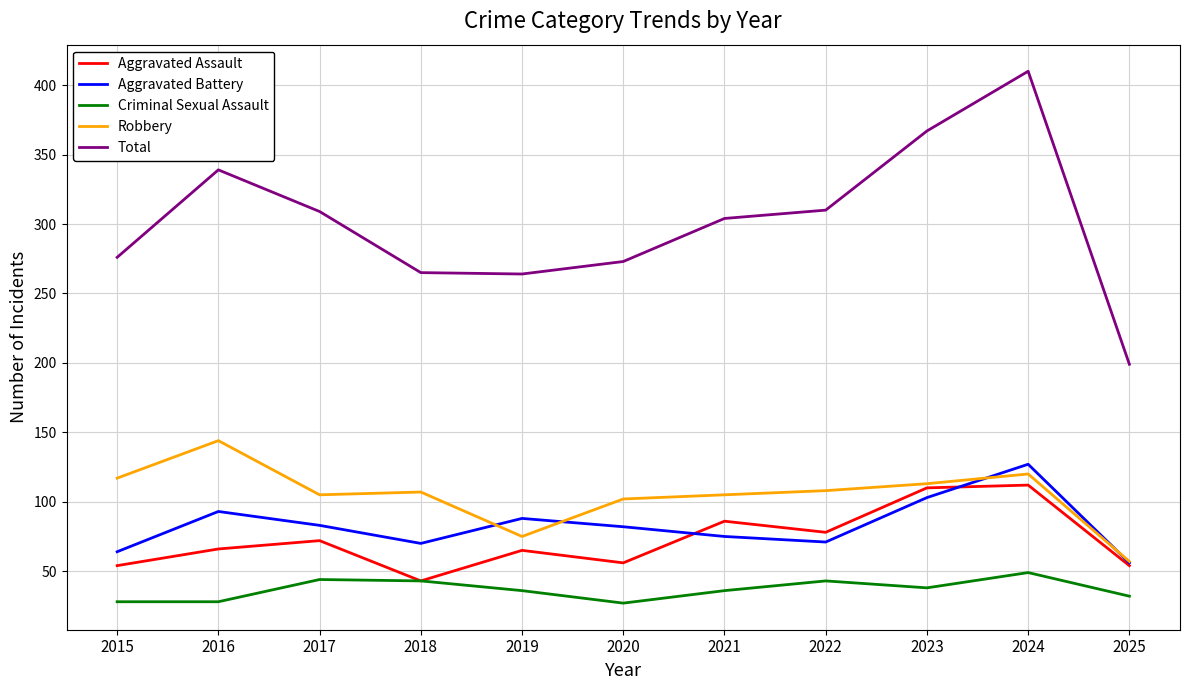

Between 2023 and 2025, which series saw the biggest shift?

Total